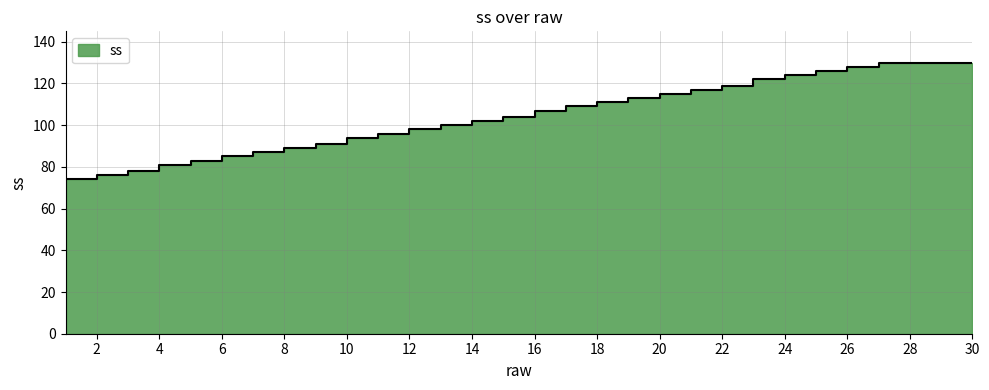

Read the value at 19, to the nearest 5.

115